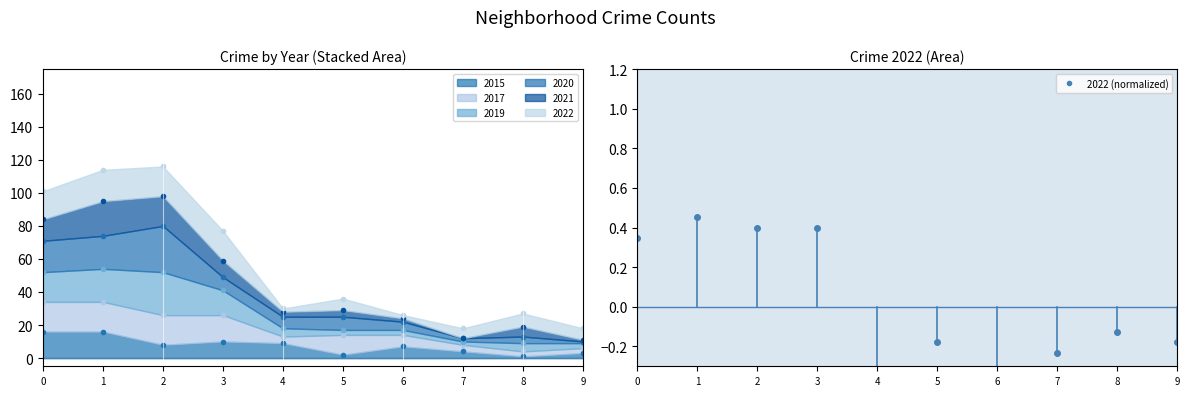

Count the number of categories in the chart.

10